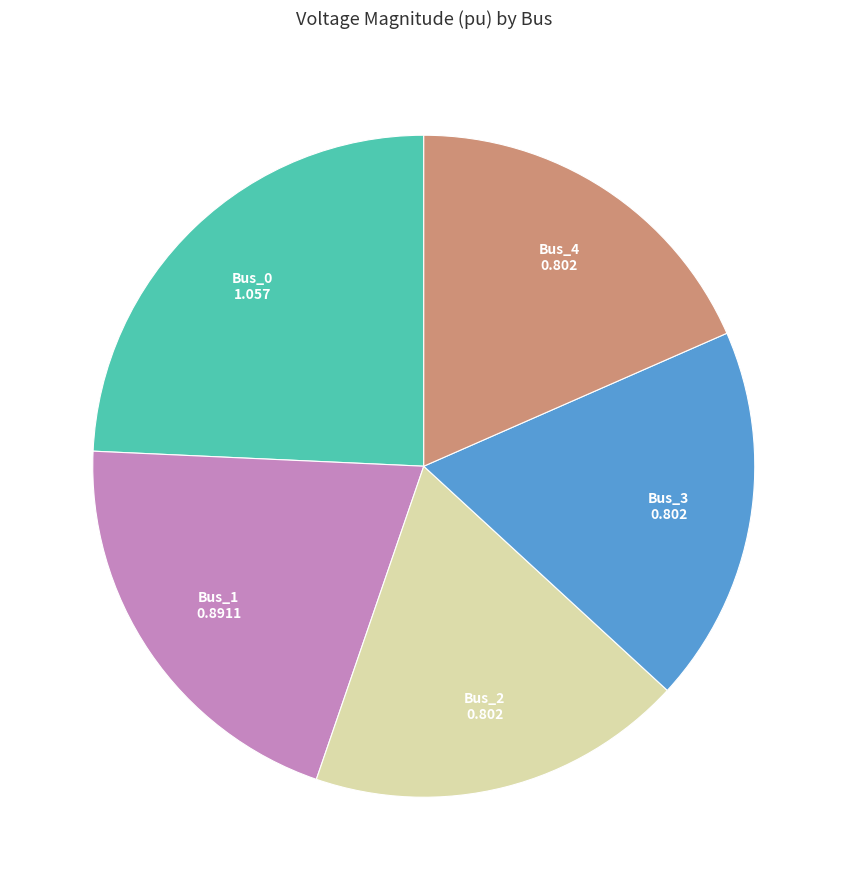

Does any single category account for the majority?

No